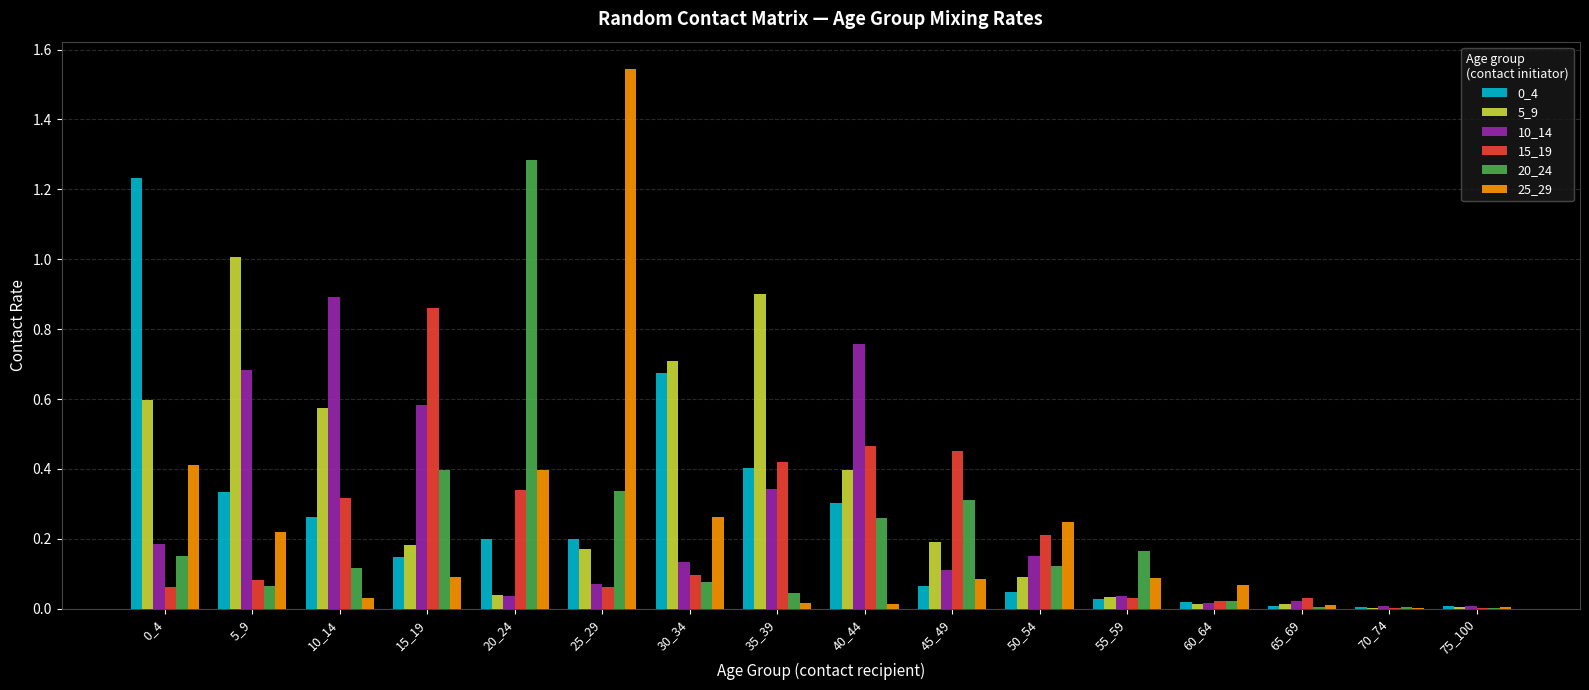

True or false: 5_9 has a value of 0.1 at 50_54.

True